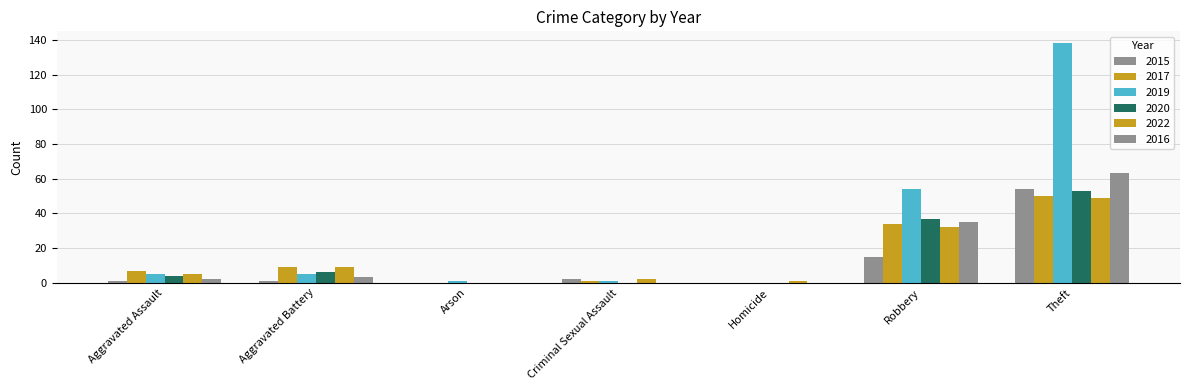

Are the bars grouped side by side (vs. stacked)?

Yes